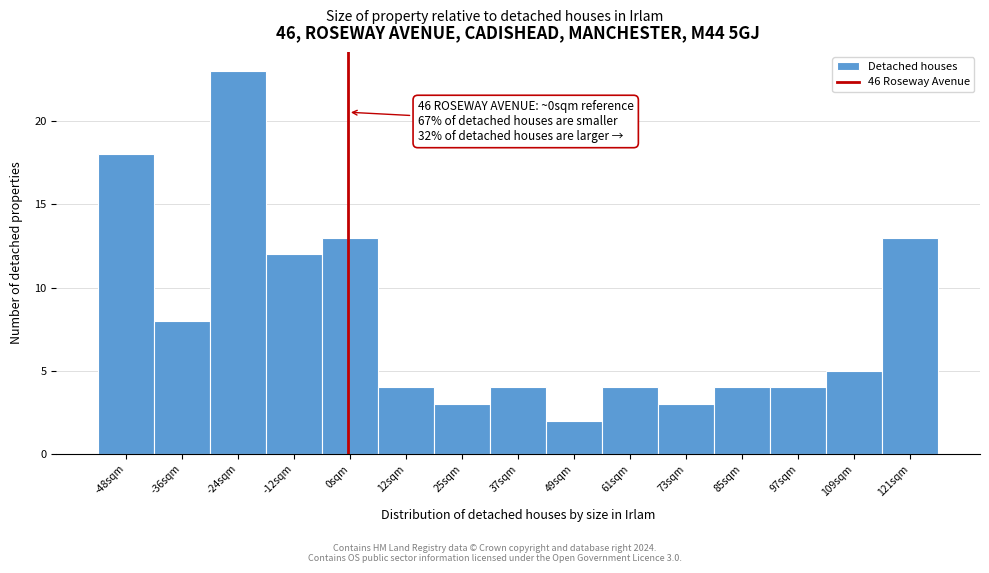

Over which range of the x-axis is the bar tallest?

-30 to -18